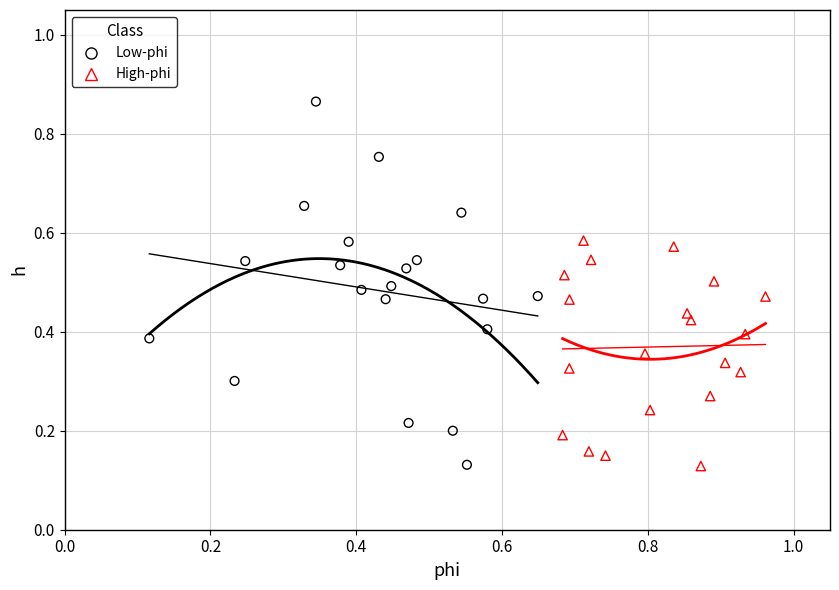

Which series has the widest spread of Y values?

Low-phi